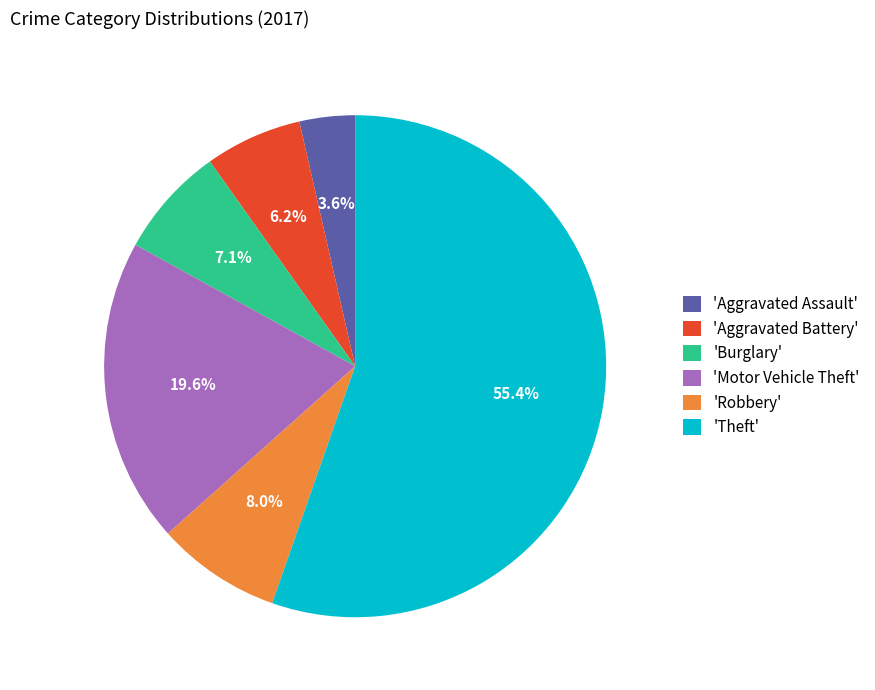

Do 'Robbery' and 'Theft' together represent more than half of the pie?

Yes